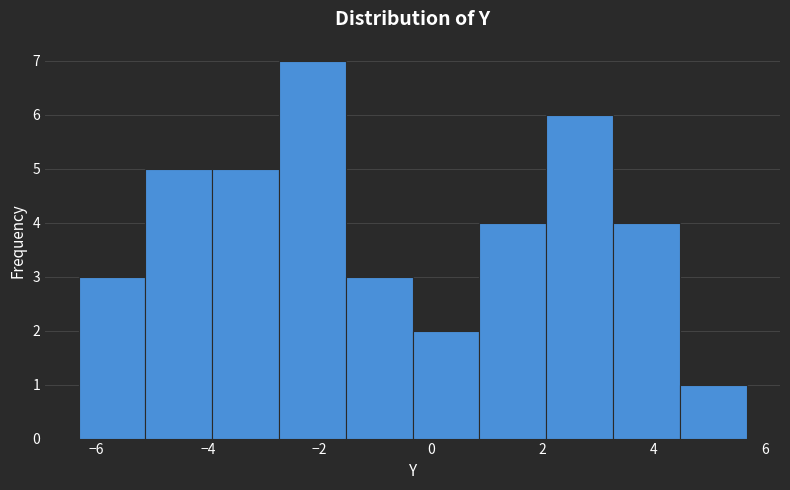

How tall is the bar that spans 0.8 to 2.0 on the x-axis? Neither the bar edges nor the heights are printed on the chart, so give them approximately, as read against the axes.

4